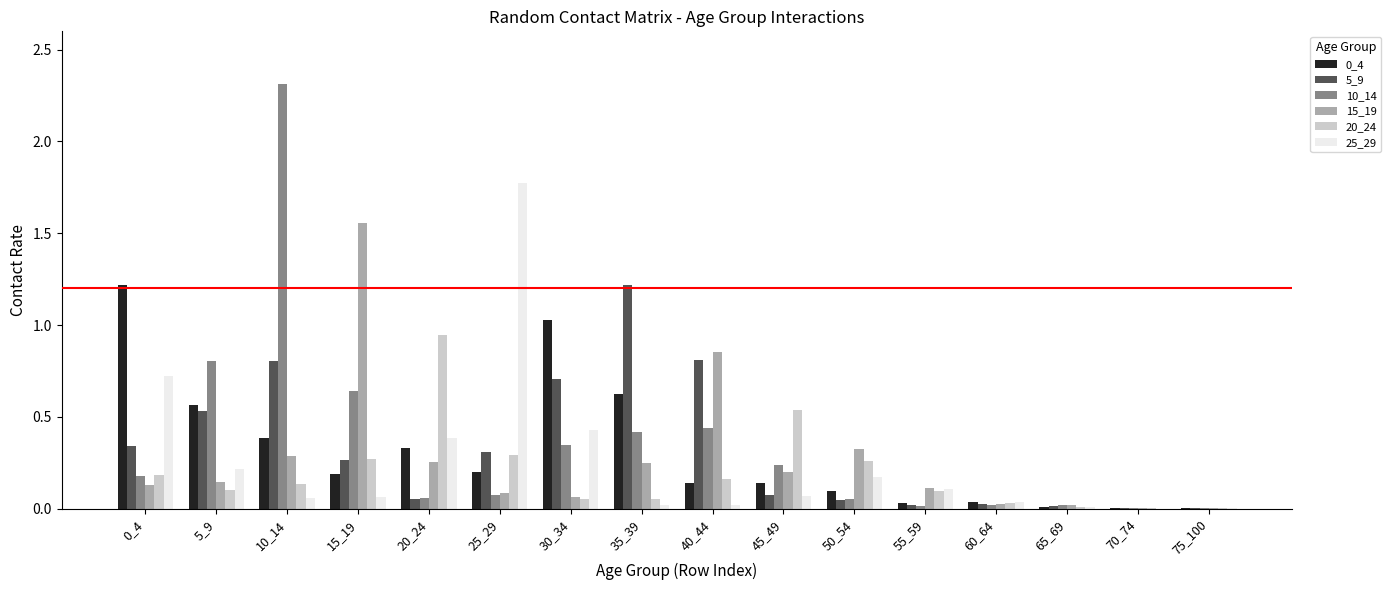

The 20_24 series shows 0.3 at 40_44. True or false?

False